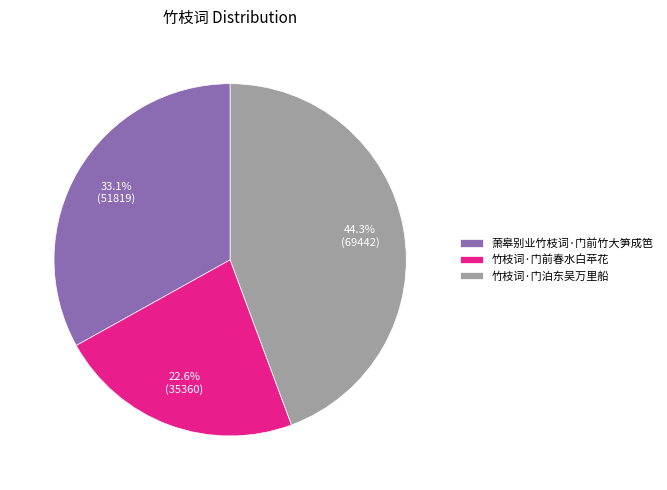

What is the ratio of the value at 竹枝词·门泊东吴万里船 to the value at 竹枝词·门前春水白苹花?

2.0